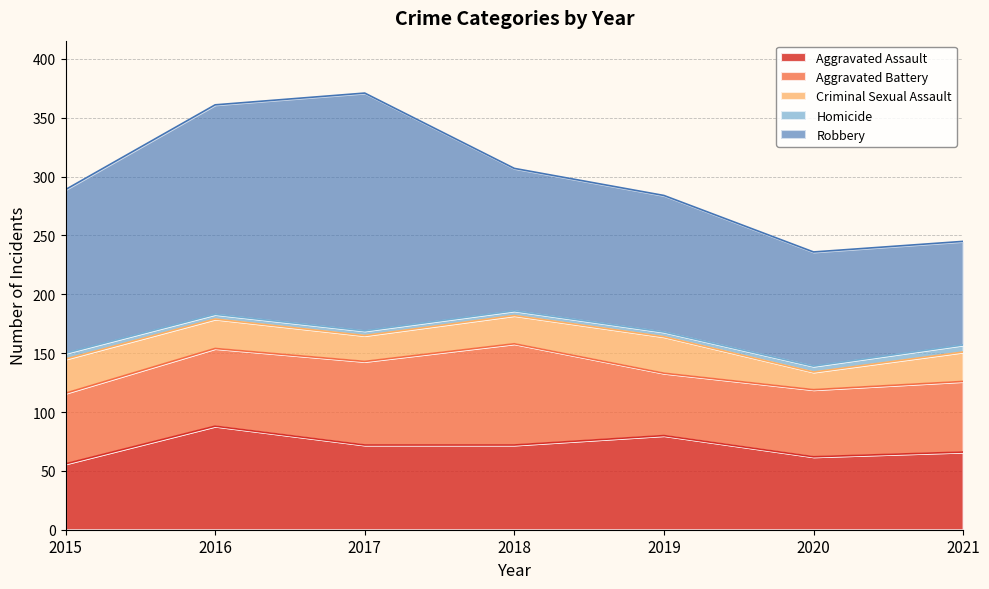

What is the difference between the second highest and second lowest values in the Aggravated Assault series?

18